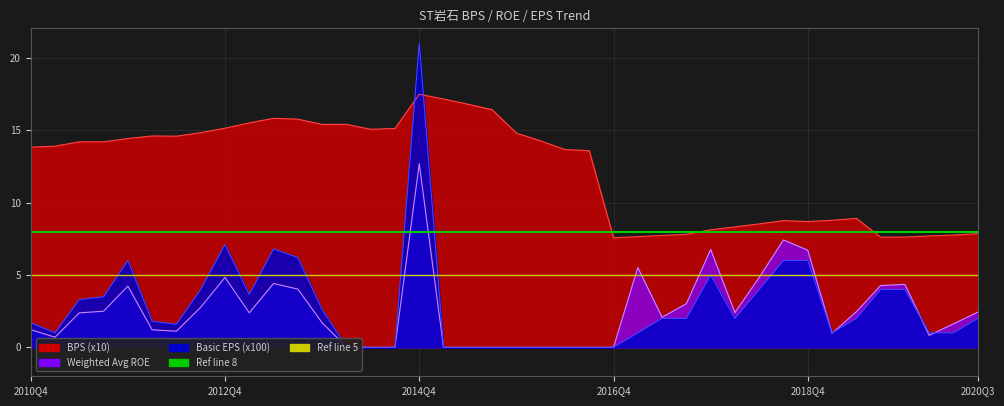

Is it true that Ref line 5 equals 7 at 2012Q4?

False